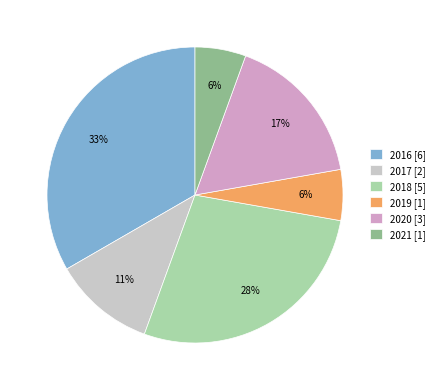

Is it true that 2018 is 38% of the pie?

False